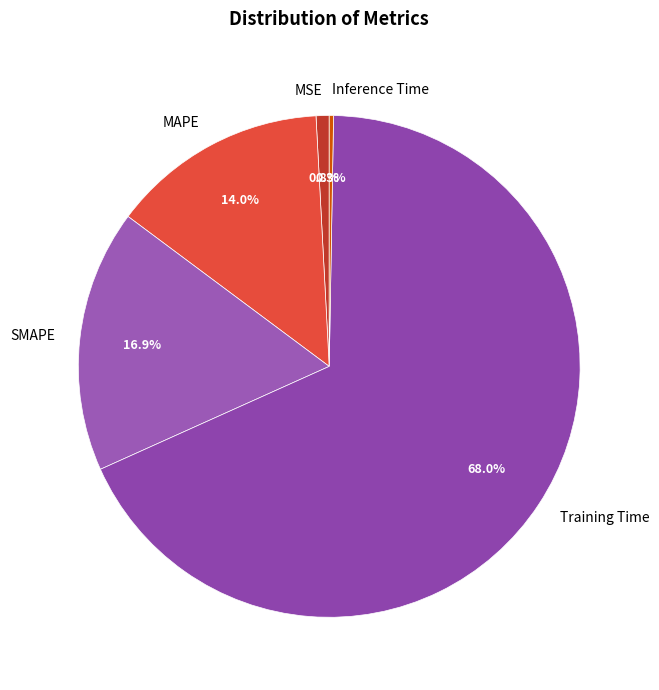

Which has a higher value, MSE or MAPE?

MAPE